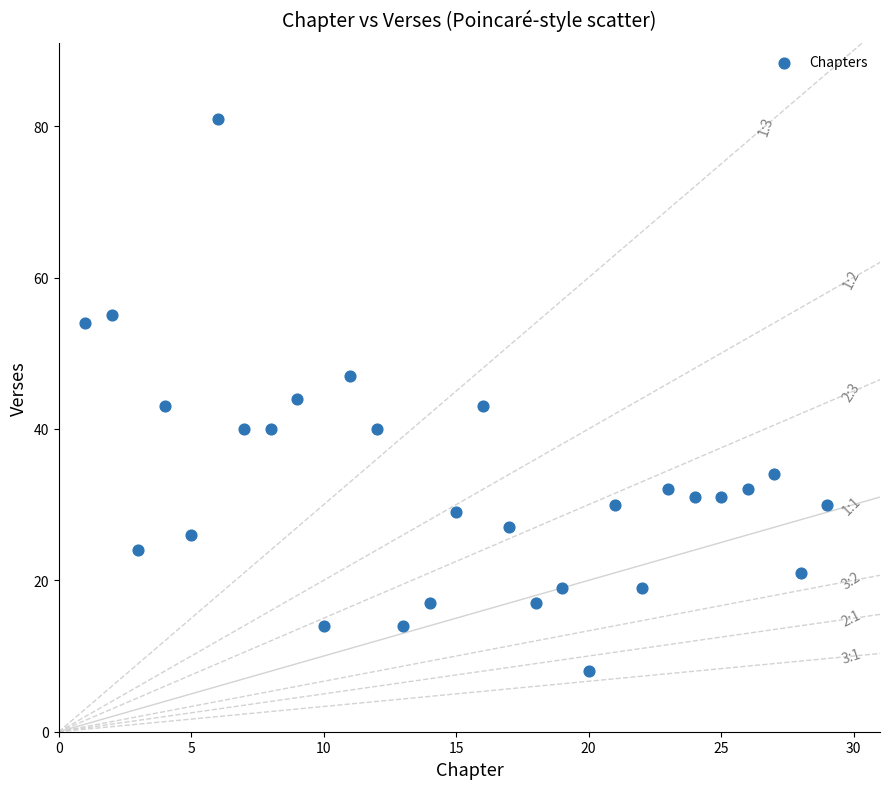

What is the range of X values (max minus min)?

28